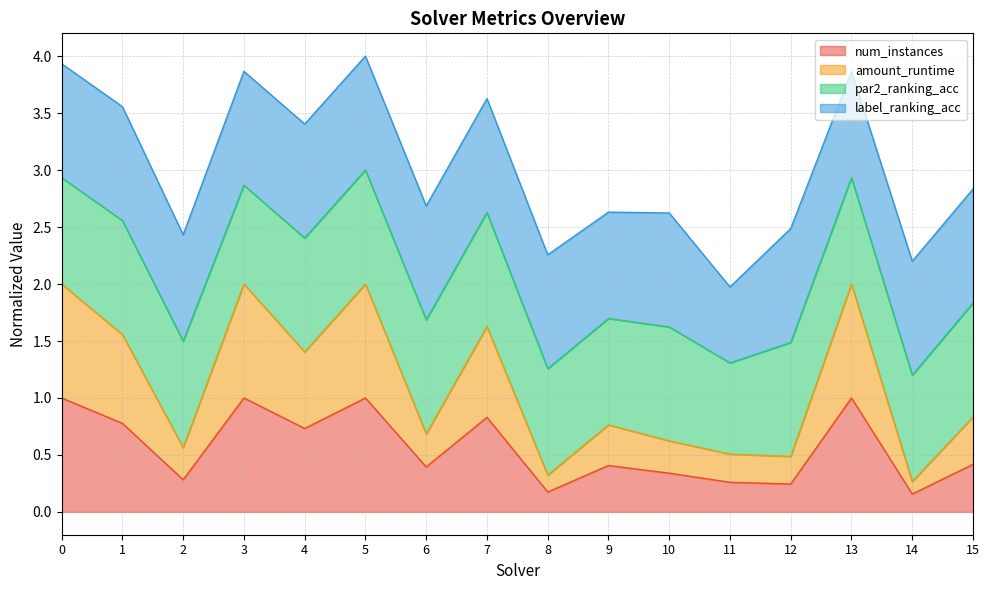

Between 2 and 15, which series saw the biggest shift?

amount_runtime